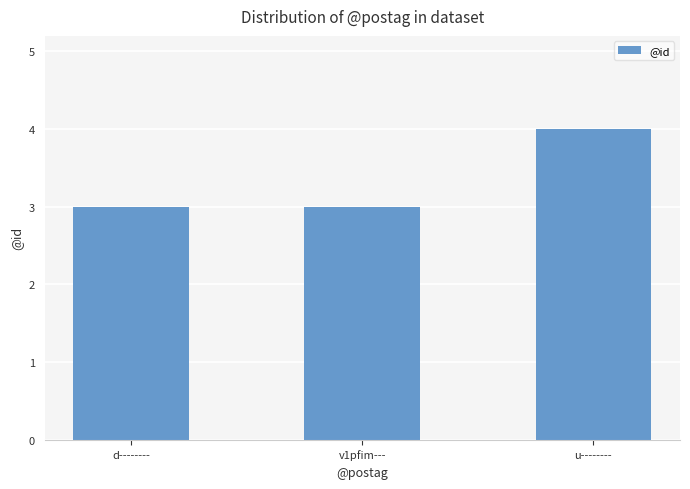

What is the label of the 3rd bar from the right?

d--------